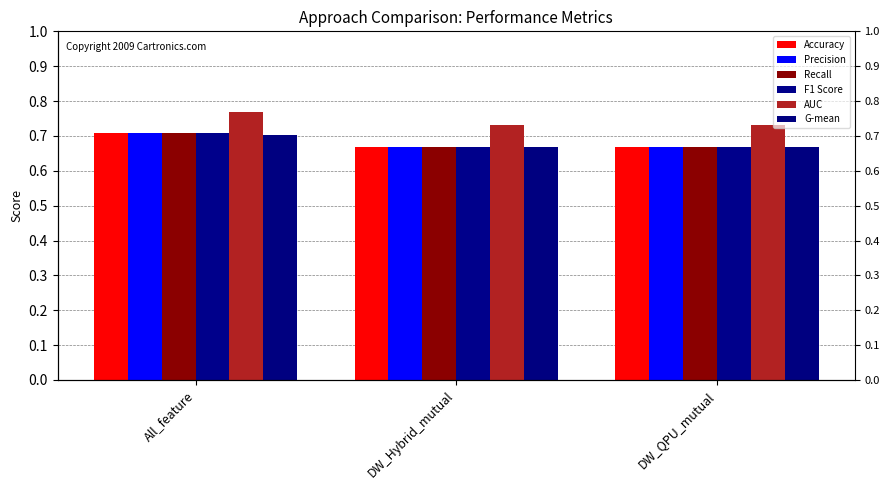

What are all the series names shown in the legend?

Accuracy, Precision, Recall, F1 Score, AUC, G-mean